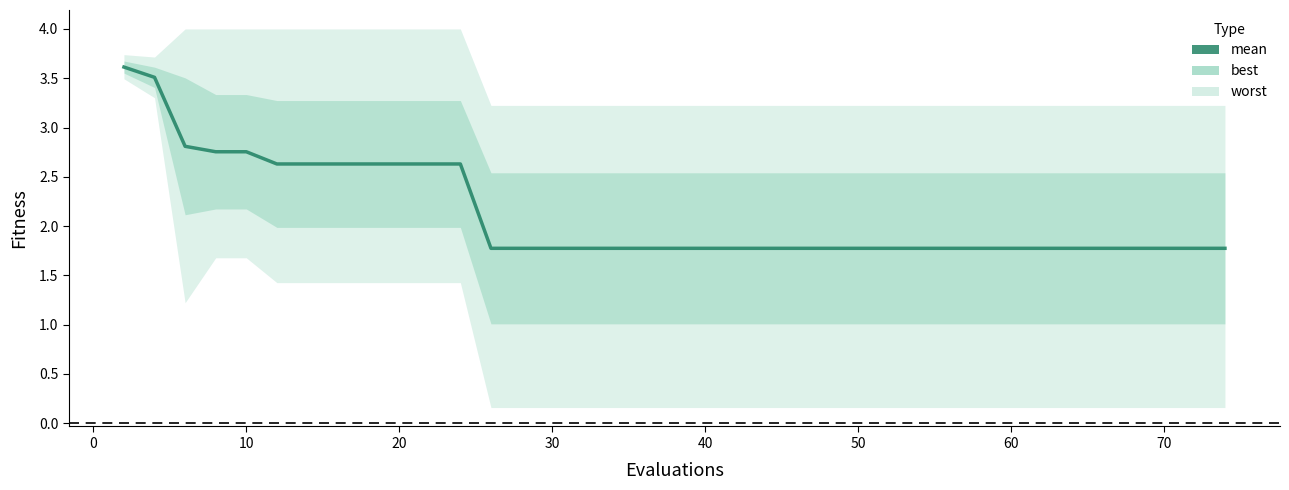

What is the ratio of the value at 30 to the value at 50?

1.0